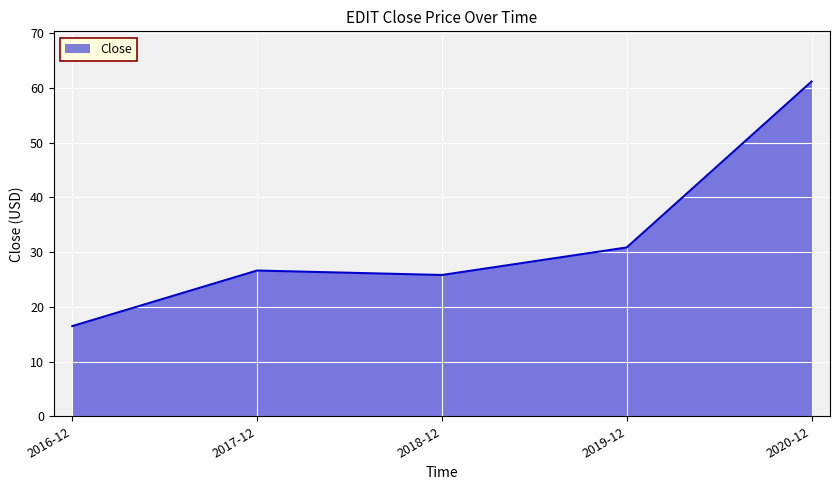

Does the chart have visible grid lines?

Yes